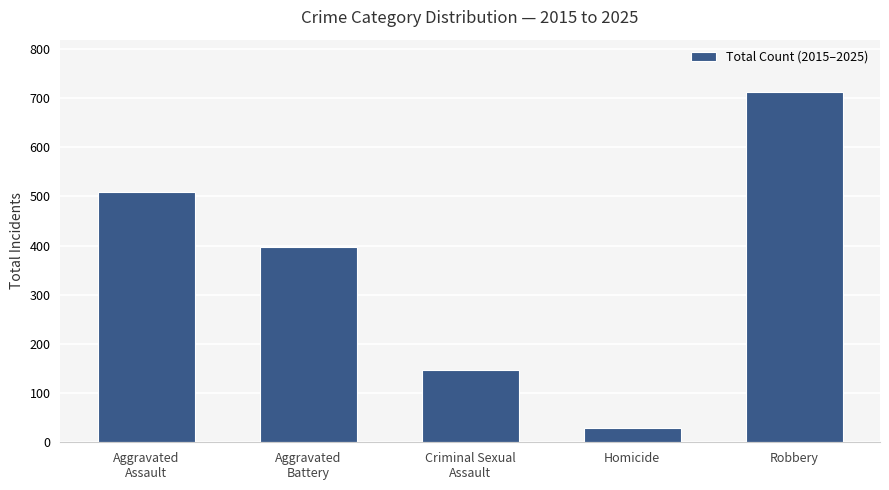

What is the difference between the maximum and second lowest values?

565